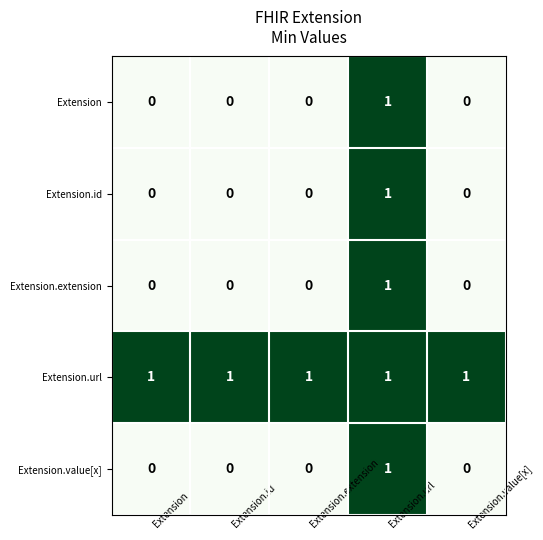

Reading left to right, transcribe all the data shown in this chart.

Extension: 0	0	0	1	0
Extension.id: 0	0	0	1	0
Extension.extension: 0	0	0	1	0
Extension.url: 1	1	1	1	1
Extension.value[x]: 0	0	0	1	0